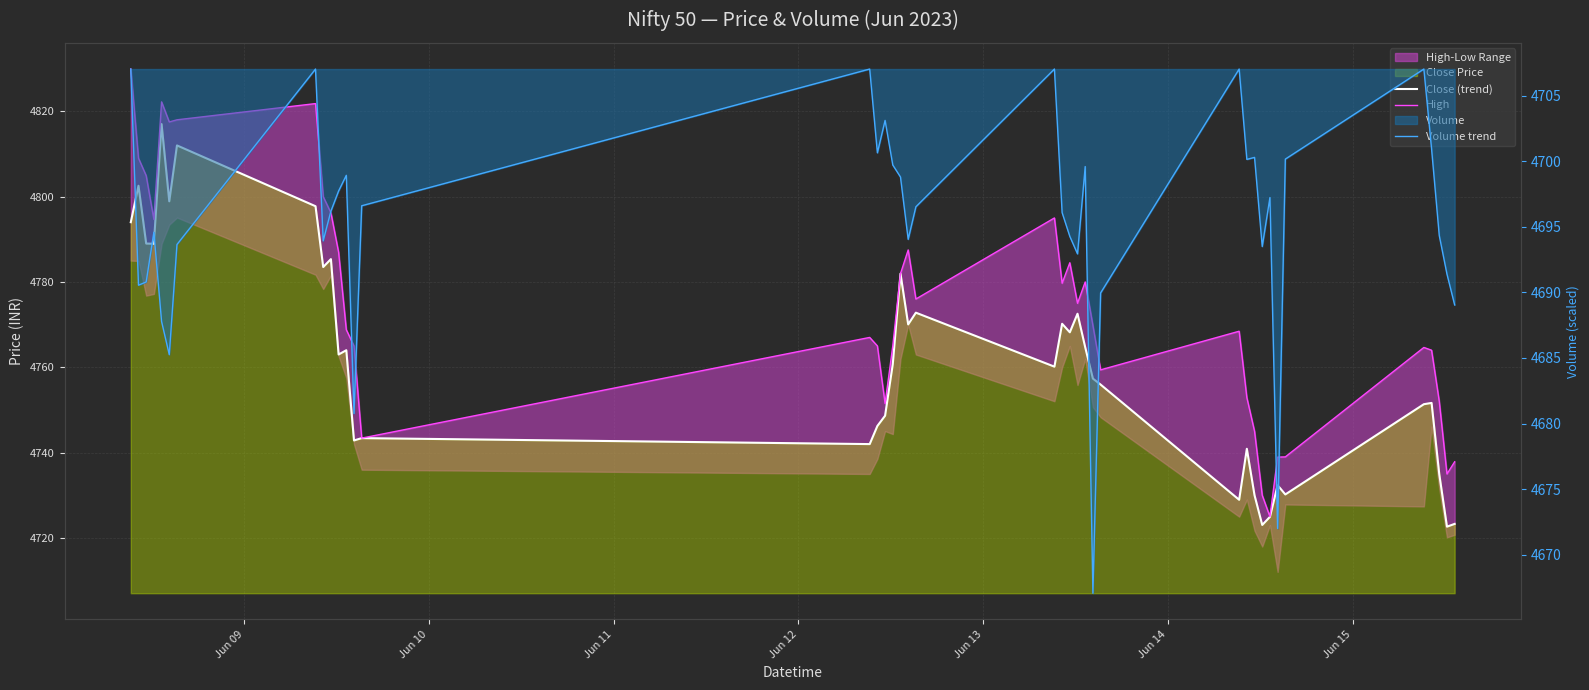

What is the difference between the second highest and second lowest values in the Volume trend series?

35.1